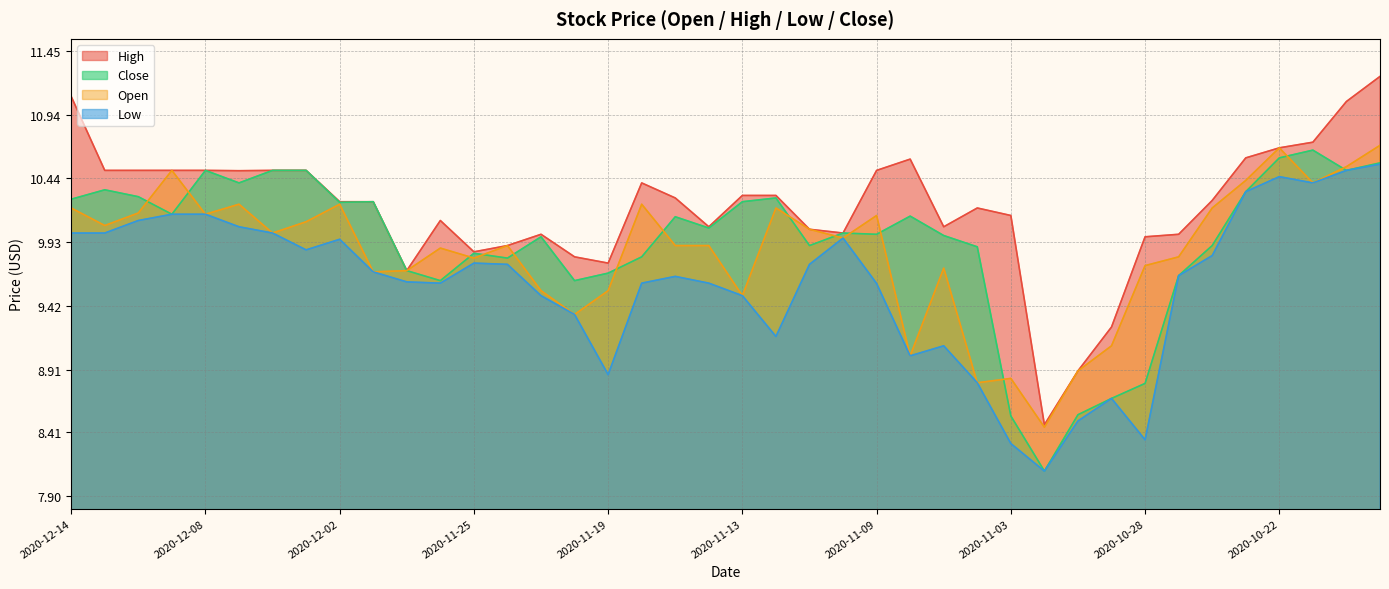

List the labels in order of Low value, smallest first.

2020-11-02, 2020-11-03, 2020-10-28, 2020-10-30, 2020-10-29, 2020-11-04, 2020-11-19, 2020-11-06, 2020-11-05, 2020-11-12, 2020-11-20, 2020-11-23, 2020-11-13, 2020-11-09, 2020-11-27, 2020-11-18, 2020-11-16, 2020-11-30, 2020-11-17, 2020-10-27, 2020-12-01, 2020-11-24, 2020-11-11, 2020-11-25, 2020-10-26, 2020-12-03, 2020-12-02, 2020-11-10, 2020-12-14, 2020-12-11, 2020-12-04, 2020-12-07, 2020-12-10, 2020-12-09, 2020-12-08, 2020-10-23, 2020-10-21, 2020-10-22, 2020-10-20, 2020-10-19